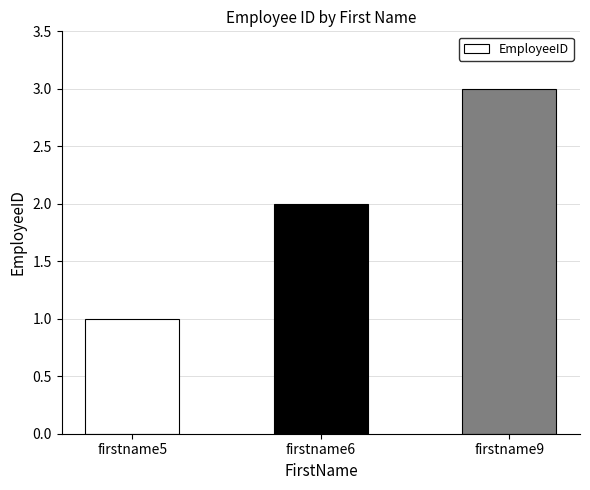

How many values are below 2?

1